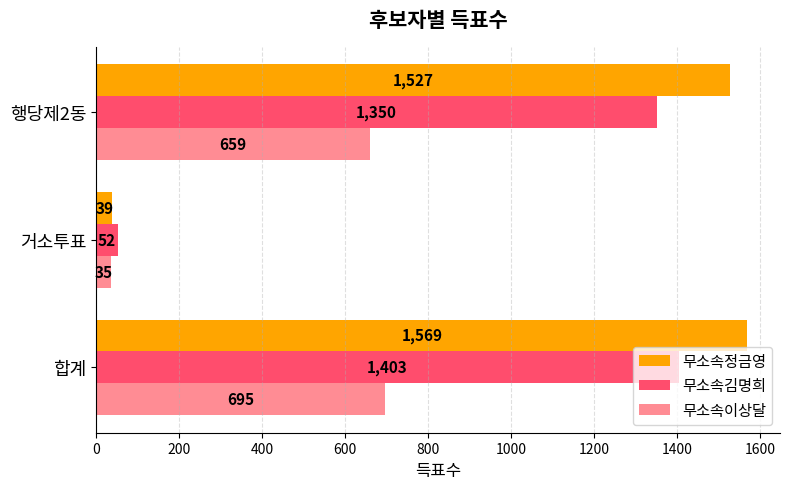

Is it true that 무소속정금영 equals 2280 at 합계?

False